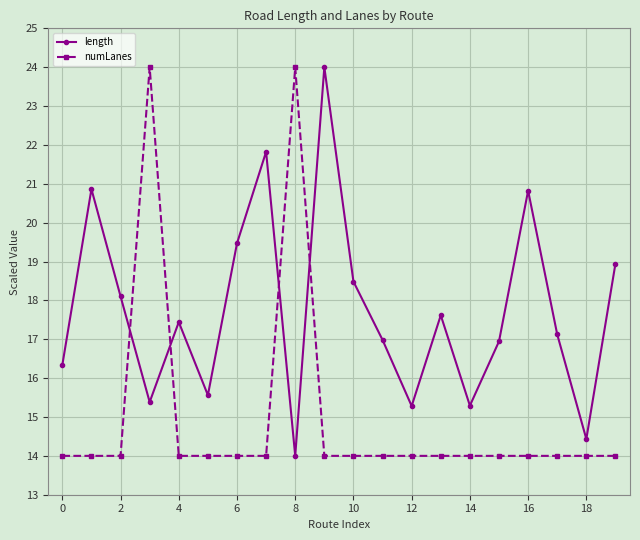

What is the difference between the maximum and minimum values in the numLanes series?

10.0